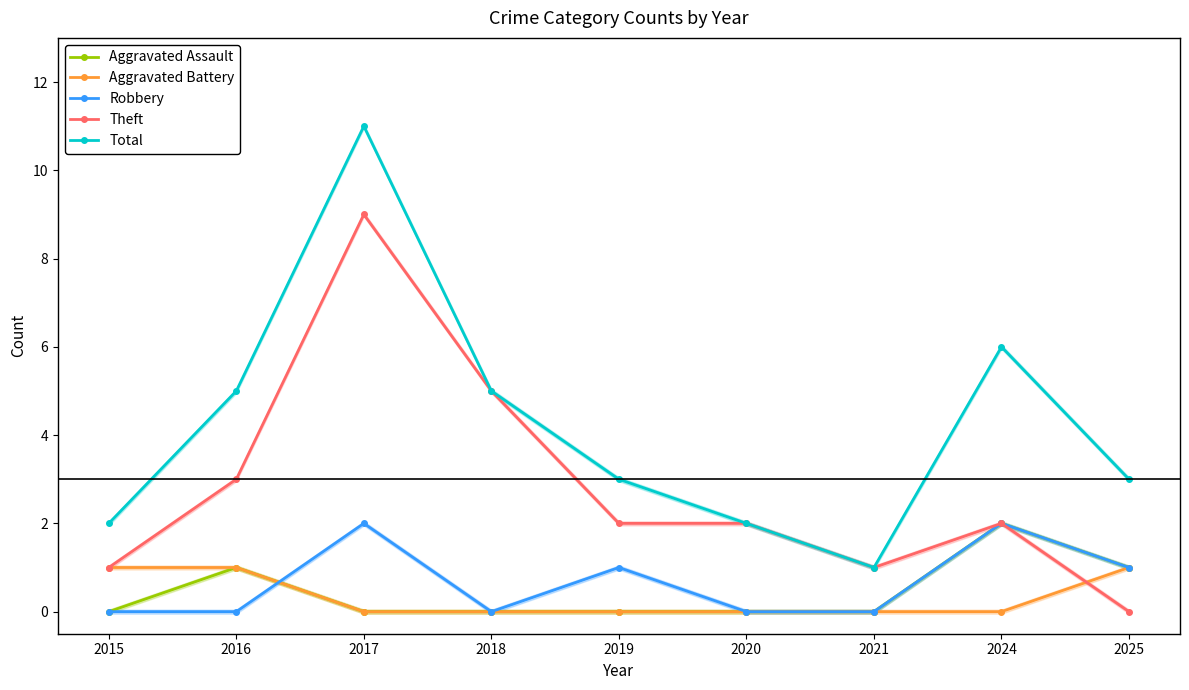

At which category does Total reach its first local valley?

2021